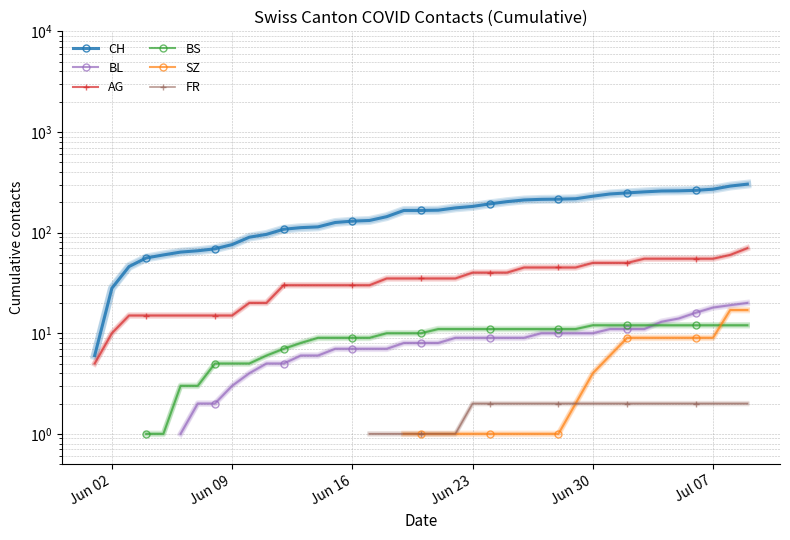

Is the value of AG at 37 greater than the value of SZ at 32?

Yes